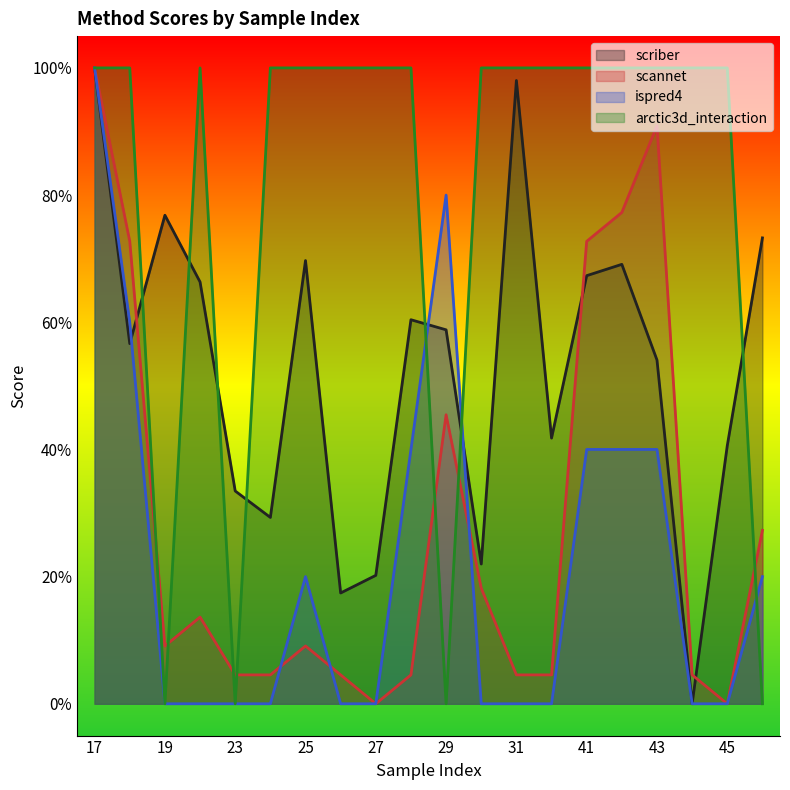

How many distinct data groups are displayed?

4